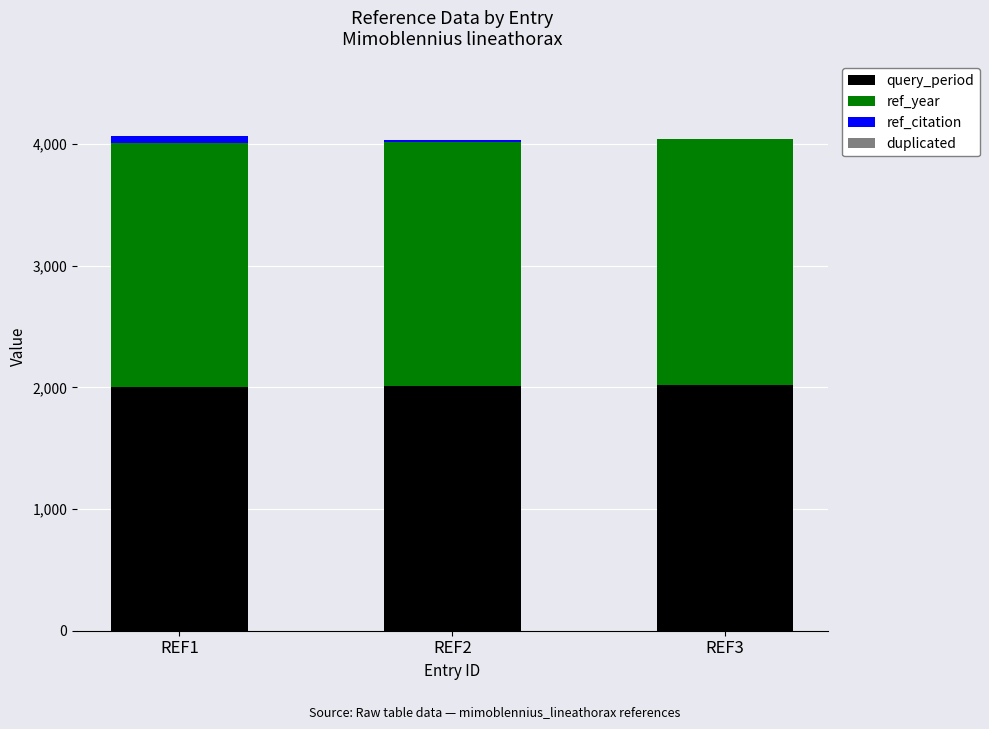

What is the average value of the query_period series?

2011